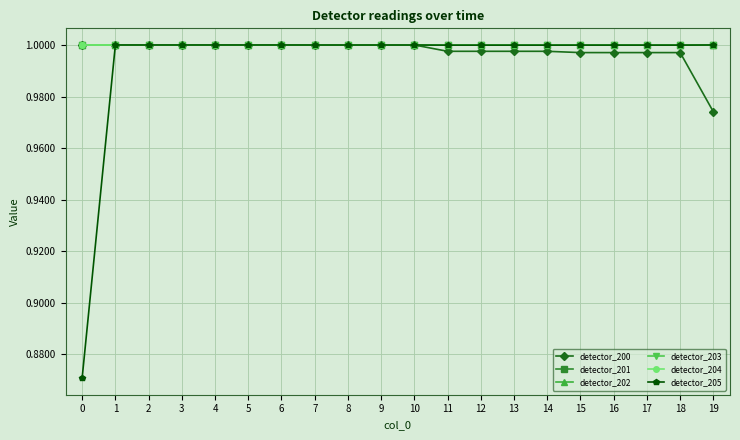

Which has a higher value, 18 or 14?

14